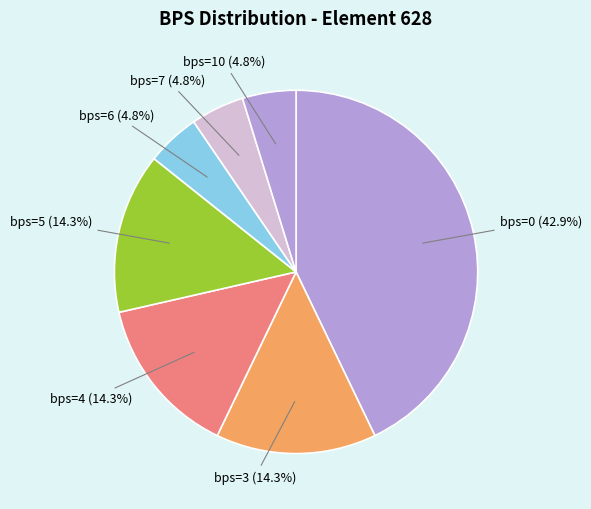

Combined, do bps=4 (14.3%) and bps=5 (14.3%) account for over 50%?

No